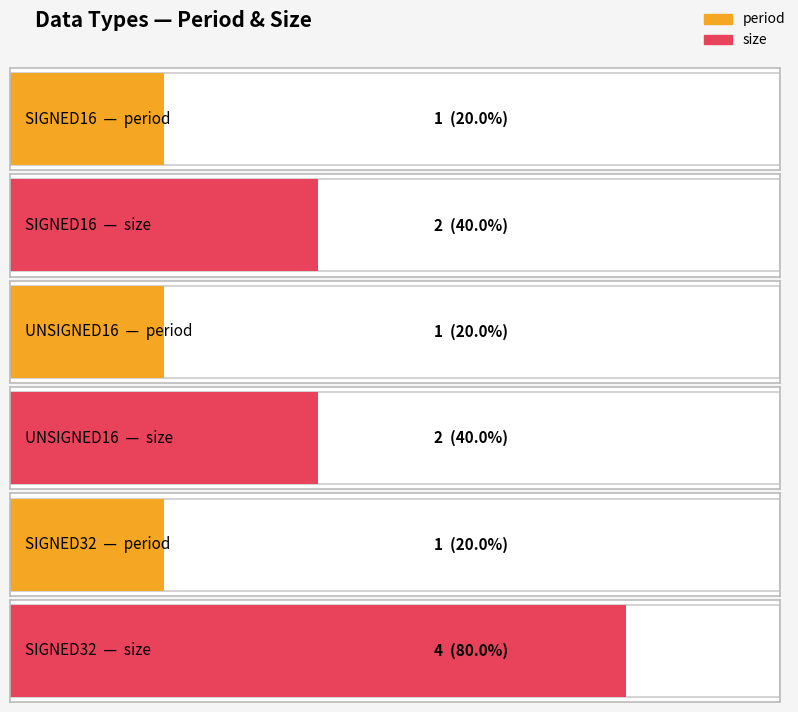

The size series shows 2 at UNSIGNED16. True or false?

True